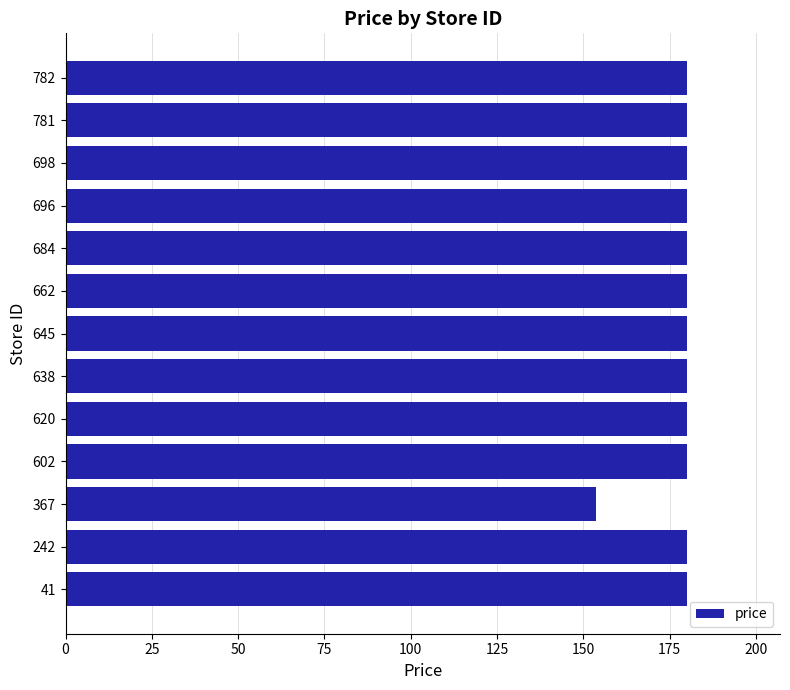

Reading top to bottom, list all the values displayed in this chart.

782=180.0	781=180.0	698=180.0	696=180.0	684=180.0	662=180.0	645=180.0	638=180.0	620=180.0	602=180.0	367=153.8	242=180.0	41=180.0